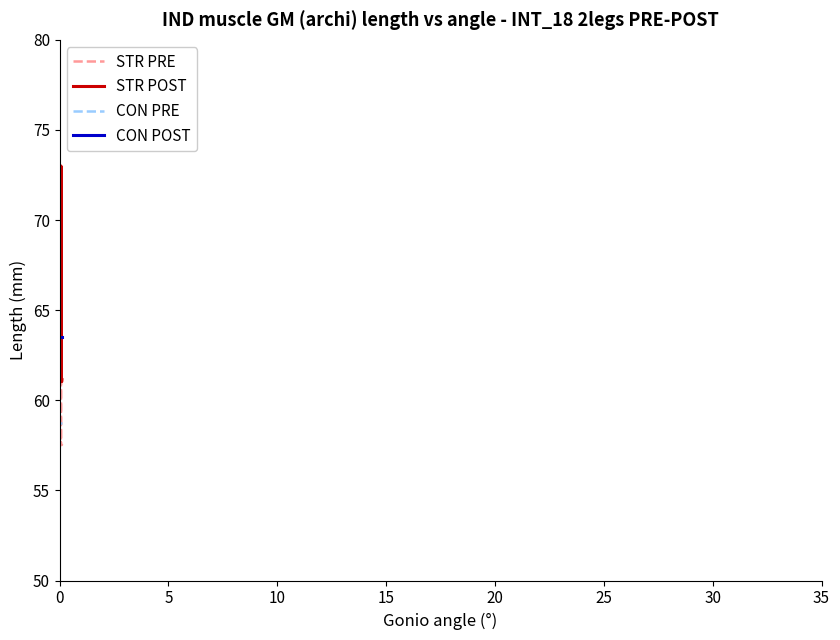

True or false: CON PRE and CON POST intersect in this chart.

False